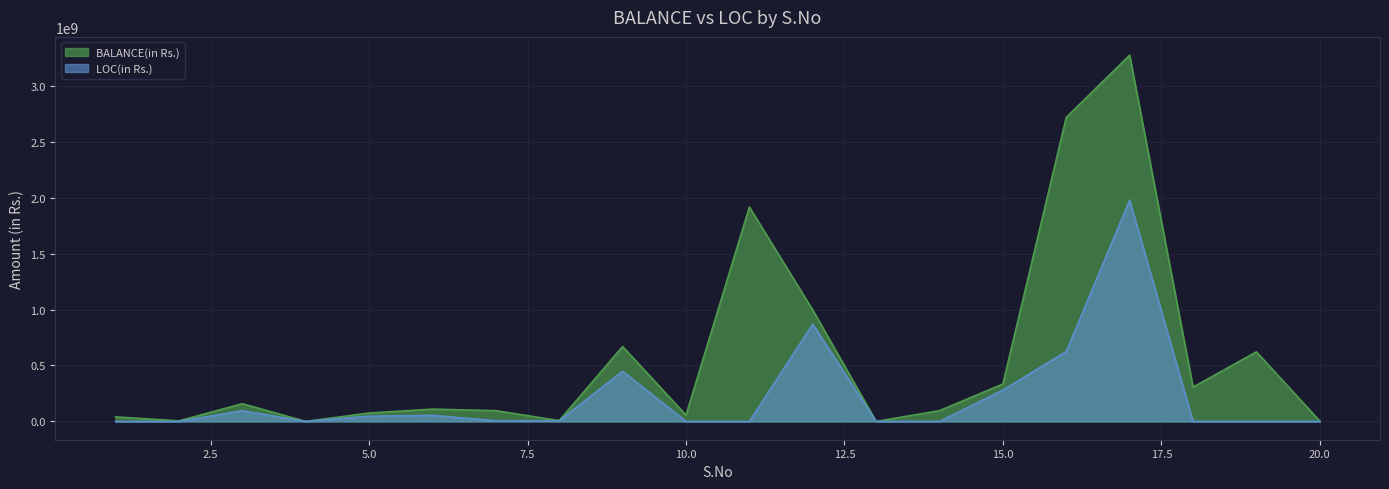

What is the difference between the highest and lowest values at 2?

5000000